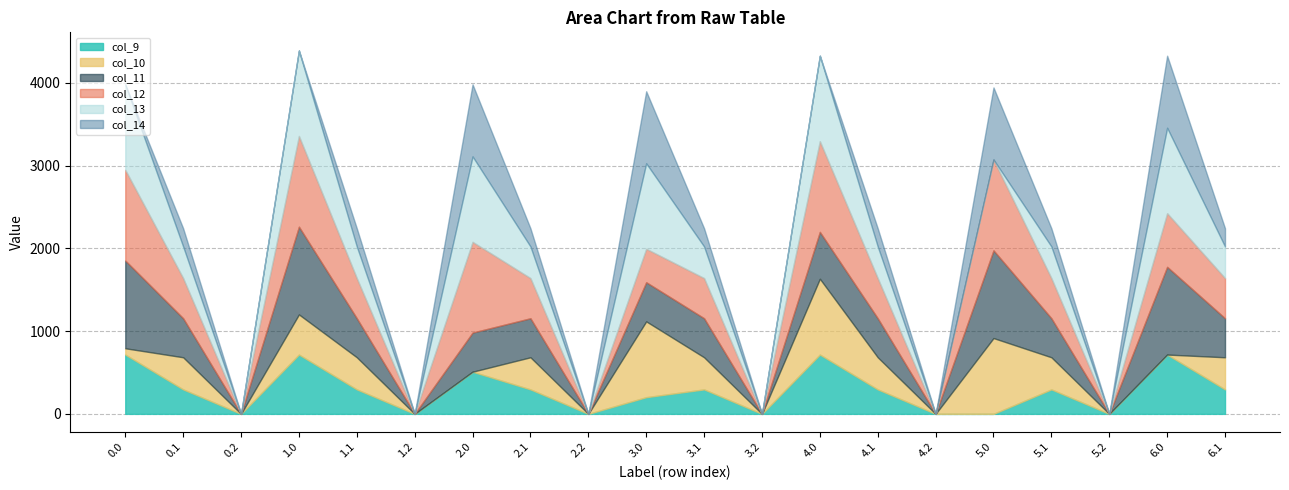

Between 2.0 and 1.2, which is larger?

2.0